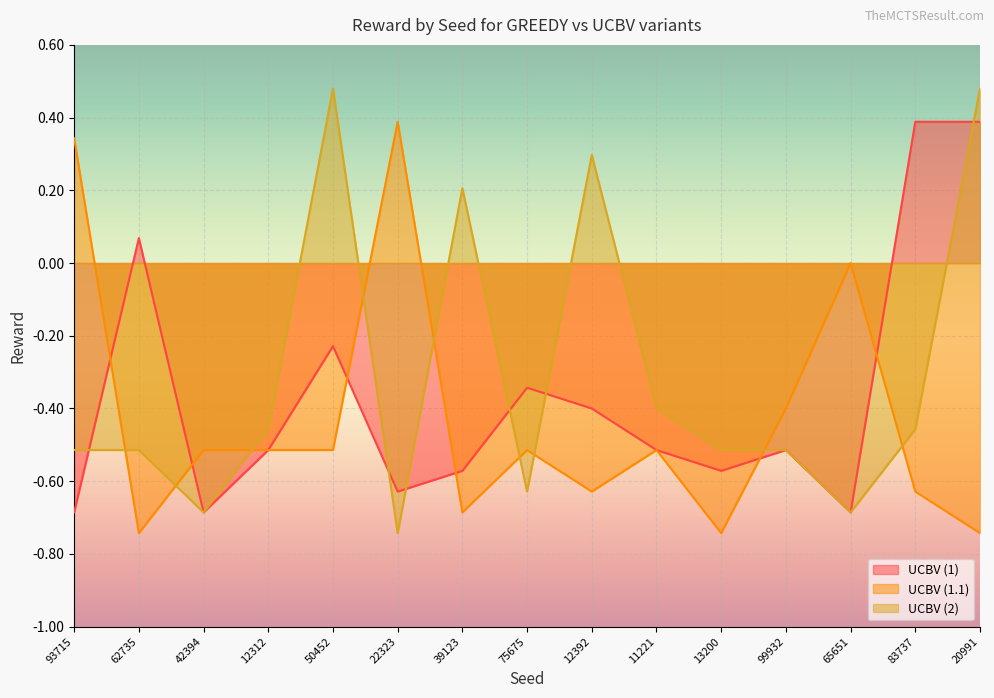

What is the sum of the UCBV (1) values at 20991 and 62735?

0.5